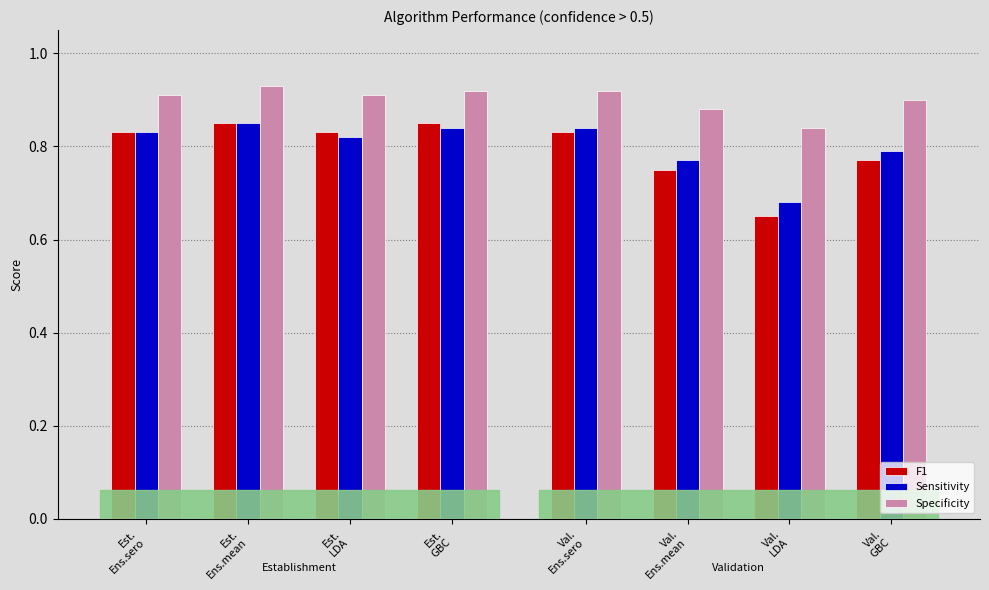

Which series has the largest total across all categories?

Specificity